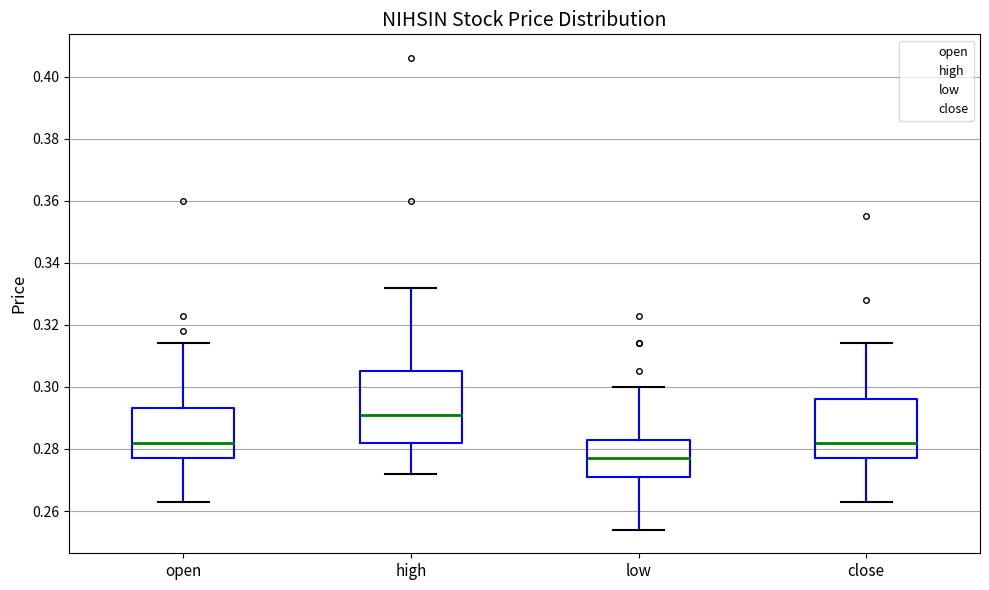

Reading left to right, read every box against the y-axis: the position of its median line, the range the box covers, and the ends of its whiskers. The values are not printed on the chart, so give them approximately, as read against the axis.

open: median 0.282, box 0.278 to 0.294, whiskers 0.264 to 0.314
high: median 0.292, box 0.282 to 0.306, whiskers 0.272 to 0.332
low: median 0.278, box 0.272 to 0.284, whiskers 0.254 to 0.300
close: median 0.282, box 0.278 to 0.296, whiskers 0.264 to 0.314